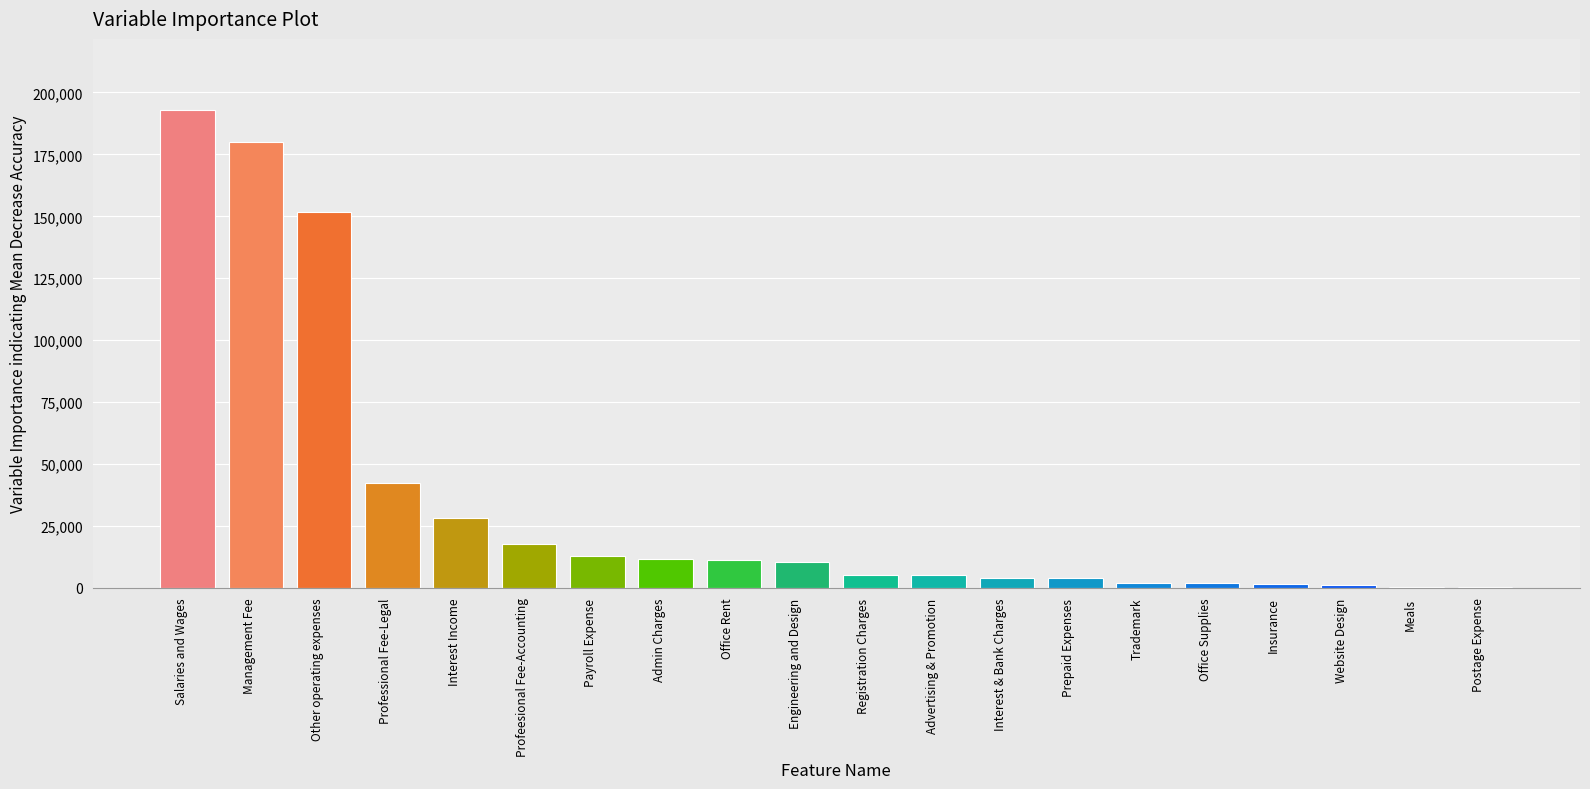

The value at Professional Fee-Legal is 74546.4. True or false?

False